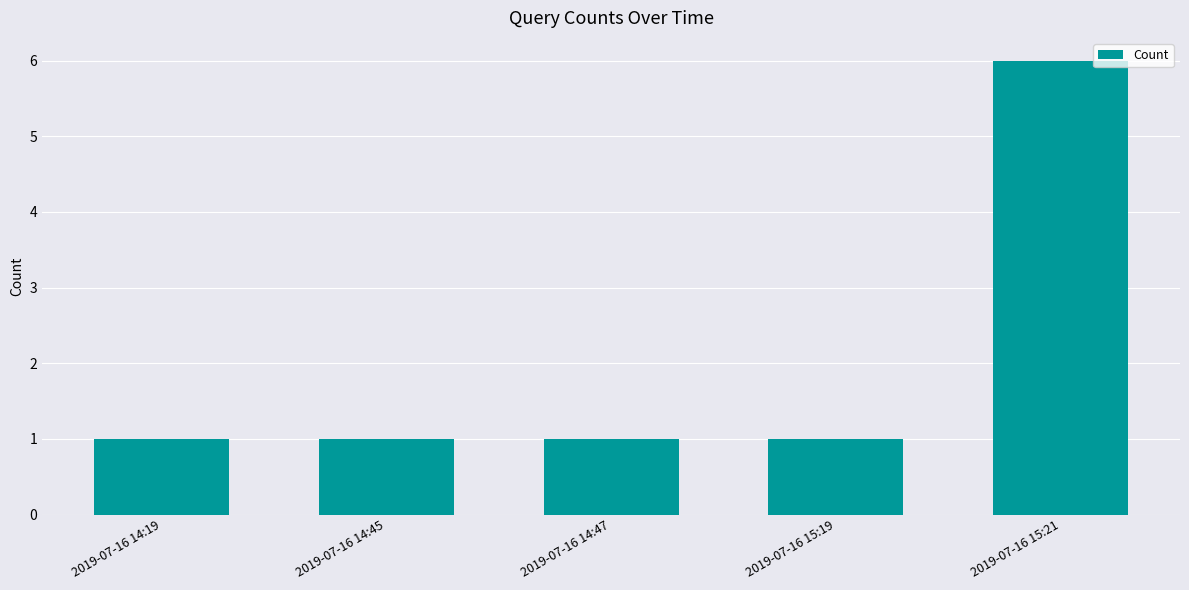

Between 2019-07-16 15:19 and 2019-07-16 15:21, which is larger?

2019-07-16 15:21